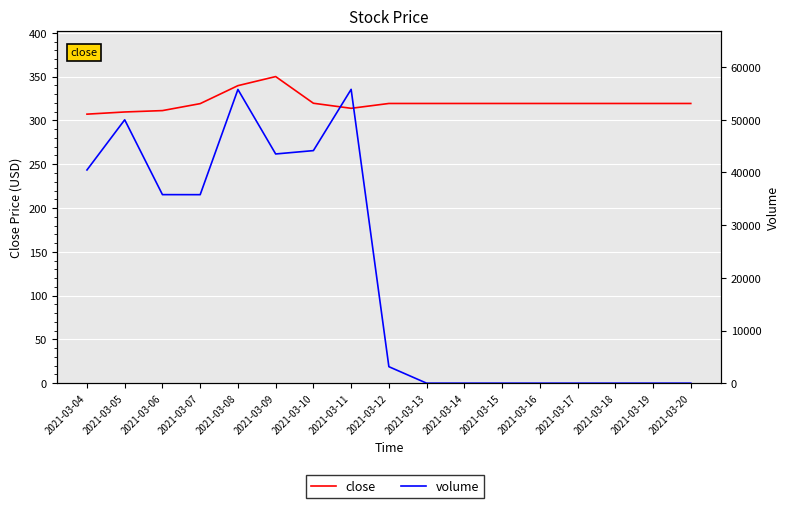

What is the difference between the maximum and second lowest values in the volume series?

55780.7